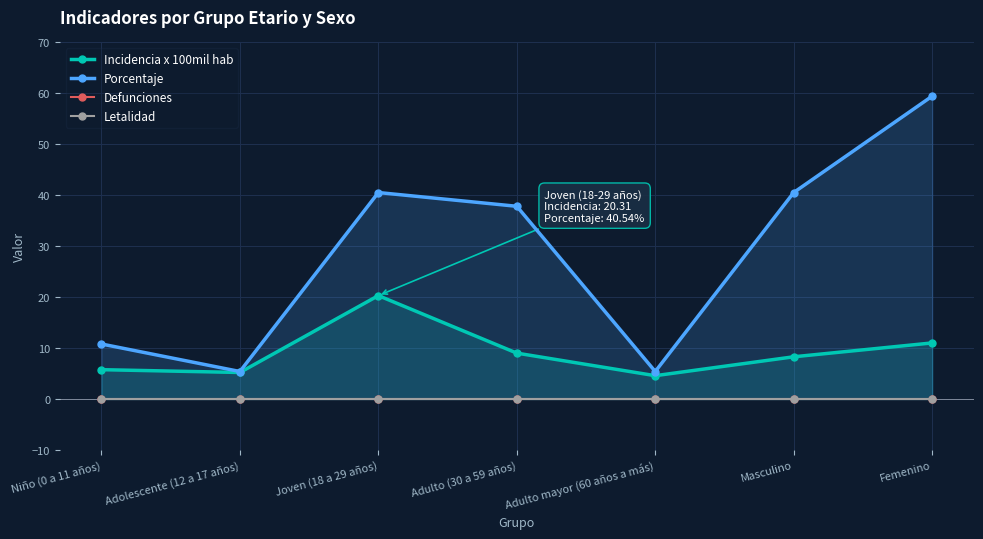

True or false: Incidencia x 100mil hab has more than 1 interior local peaks.

False